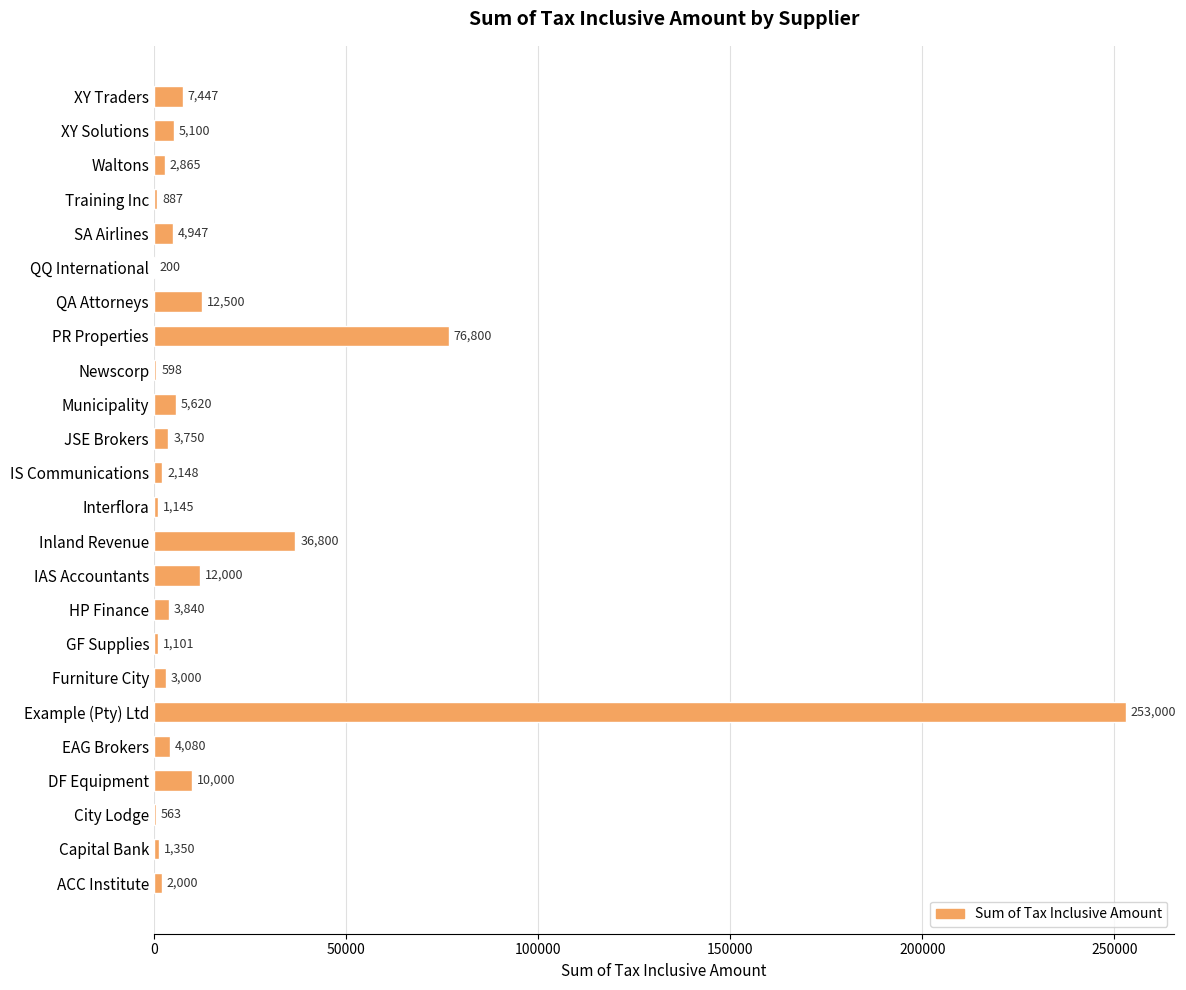

What is the maximum value shown in the chart?

253000.0